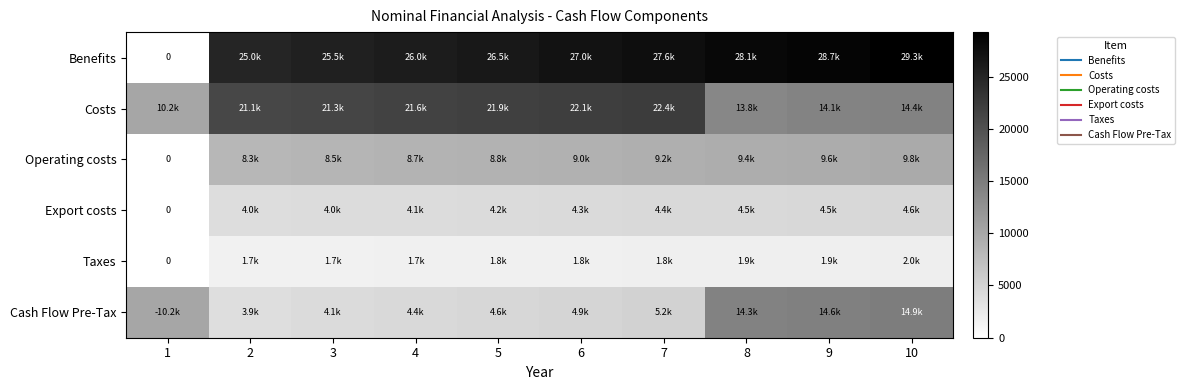

True or false: Export costs has a value of 1346.7 at 5.

False